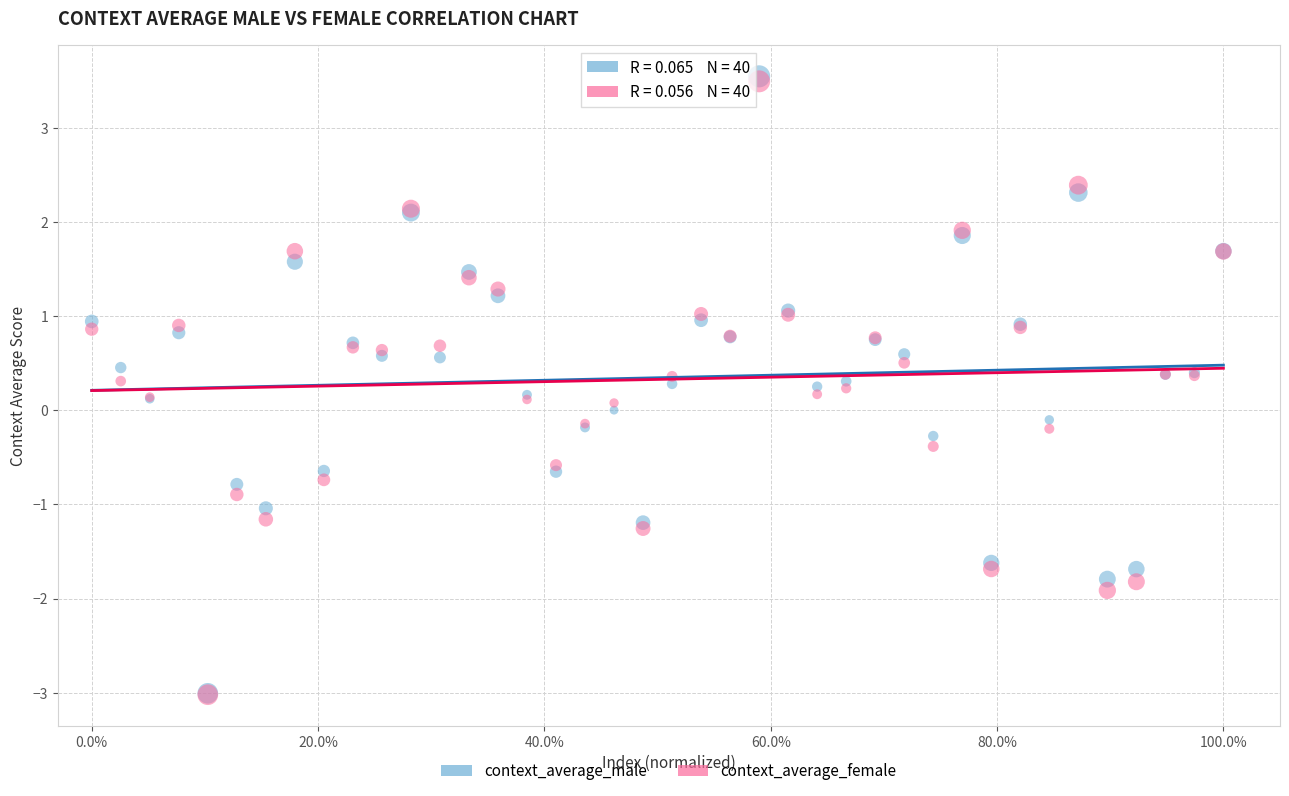

Which series has the widest spread of Y values?

context_average_male